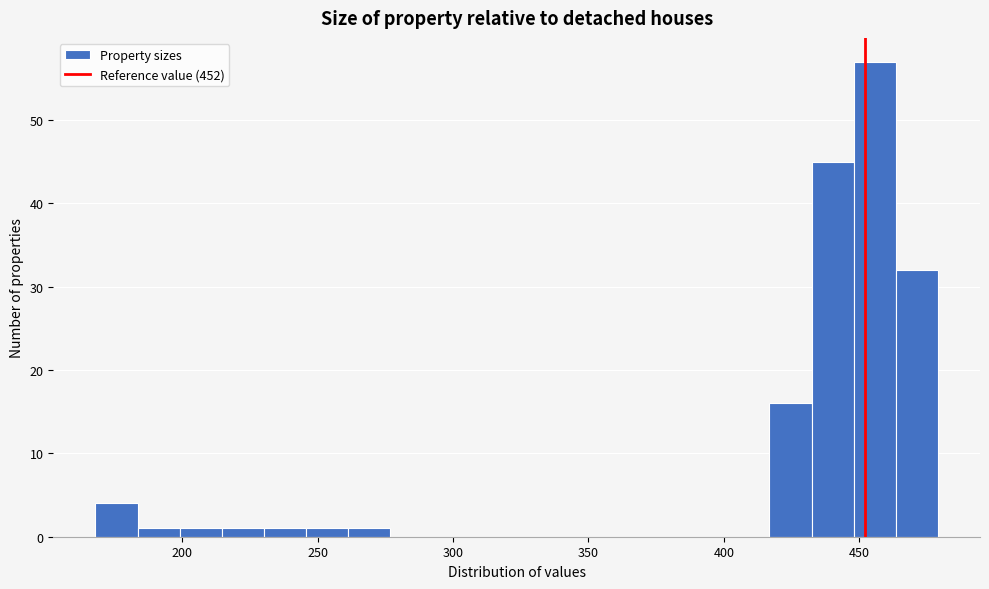

Read against the x-axis, roughly where is the centre of the tallest bar?

455